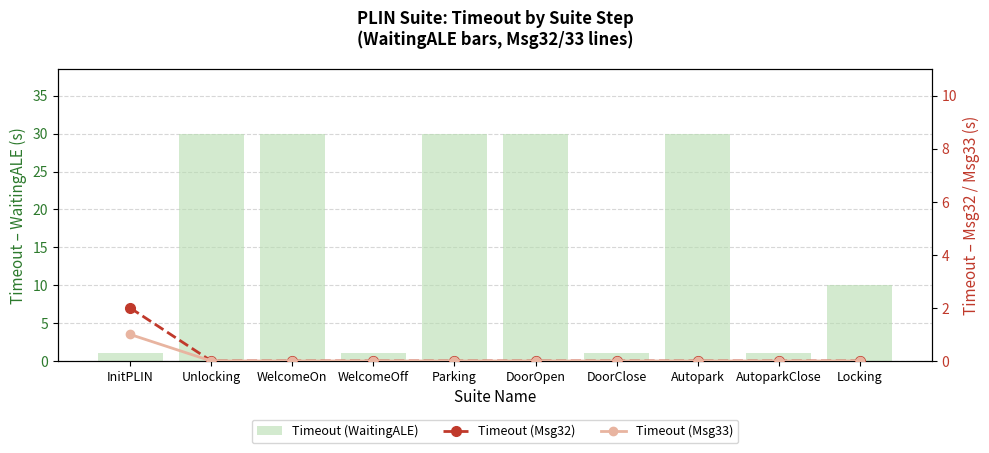

Which has a higher value, DoorClose or InitPLIN?

DoorClose